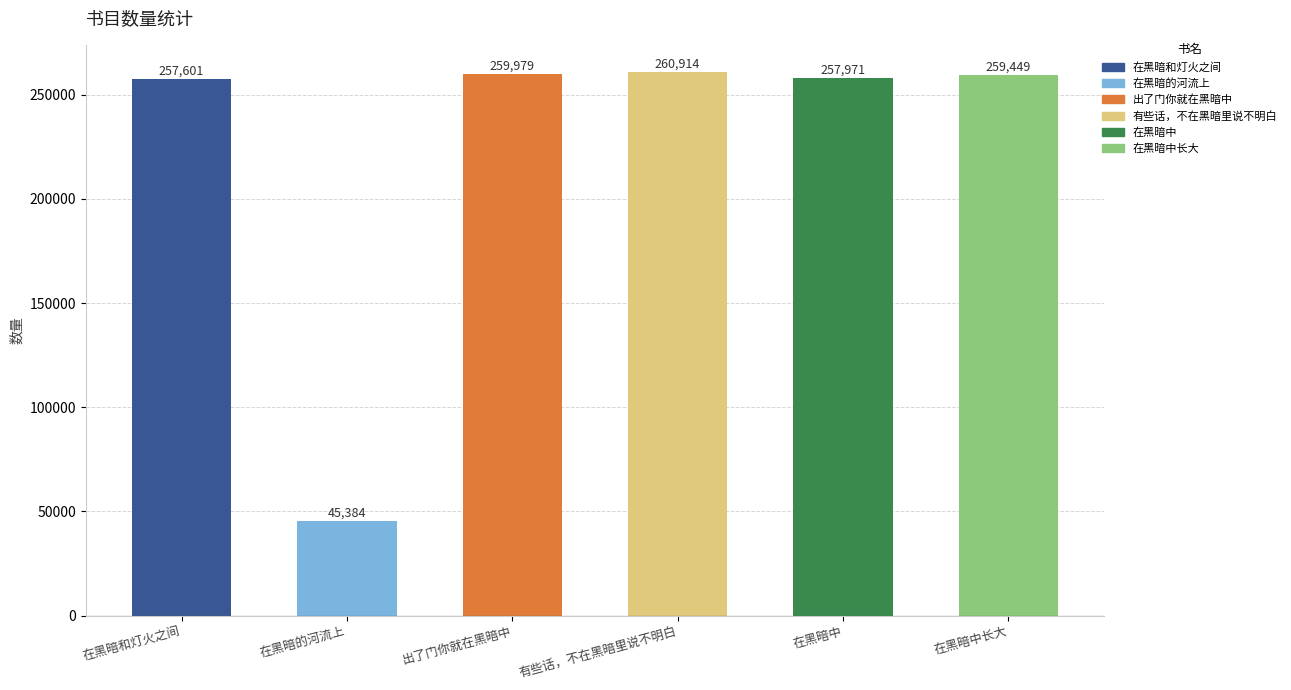

Reading left to right, transcribe all the data shown in this chart.

257601	45384	259979	260914	257971	259449